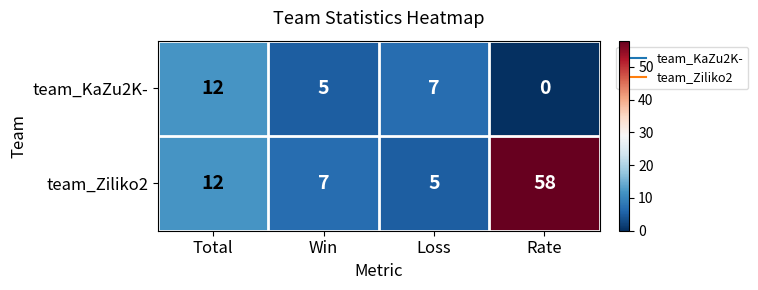

Reading left to right, list all the values displayed in this chart.

team_KaZu2K-: 12	5	7	0
team_Ziliko2: 12	7	5	58